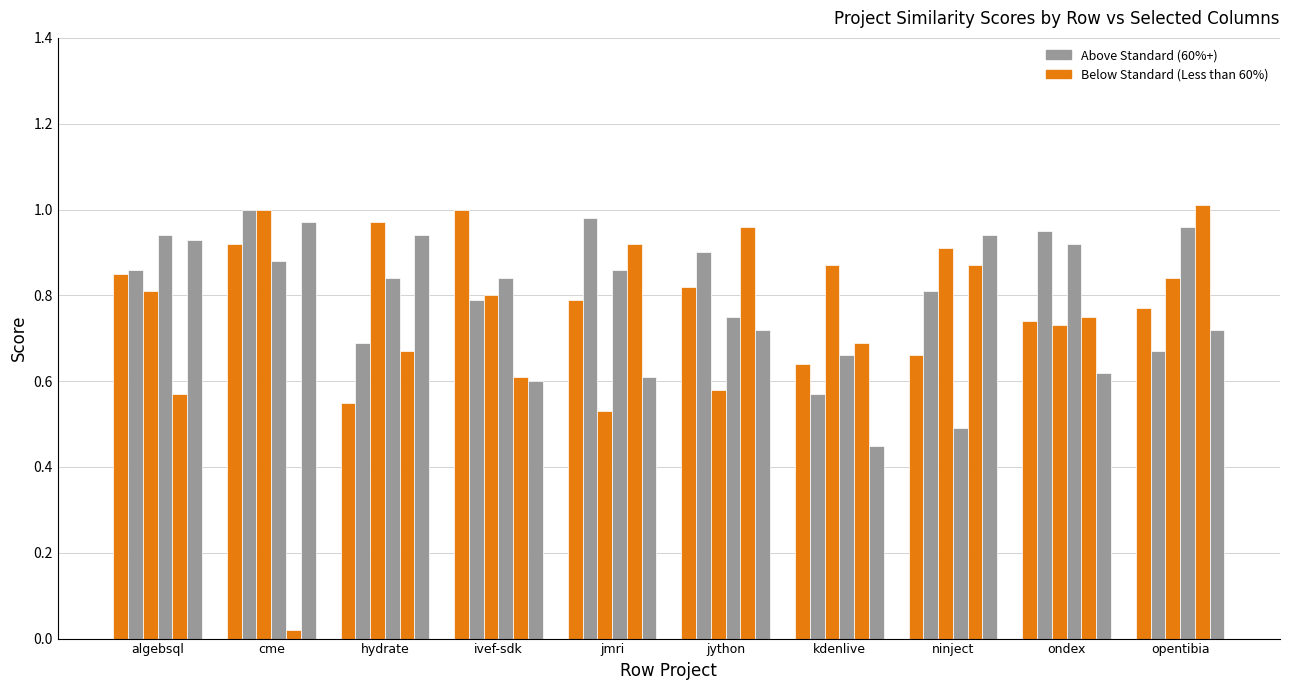

Are the bars horizontal?

No